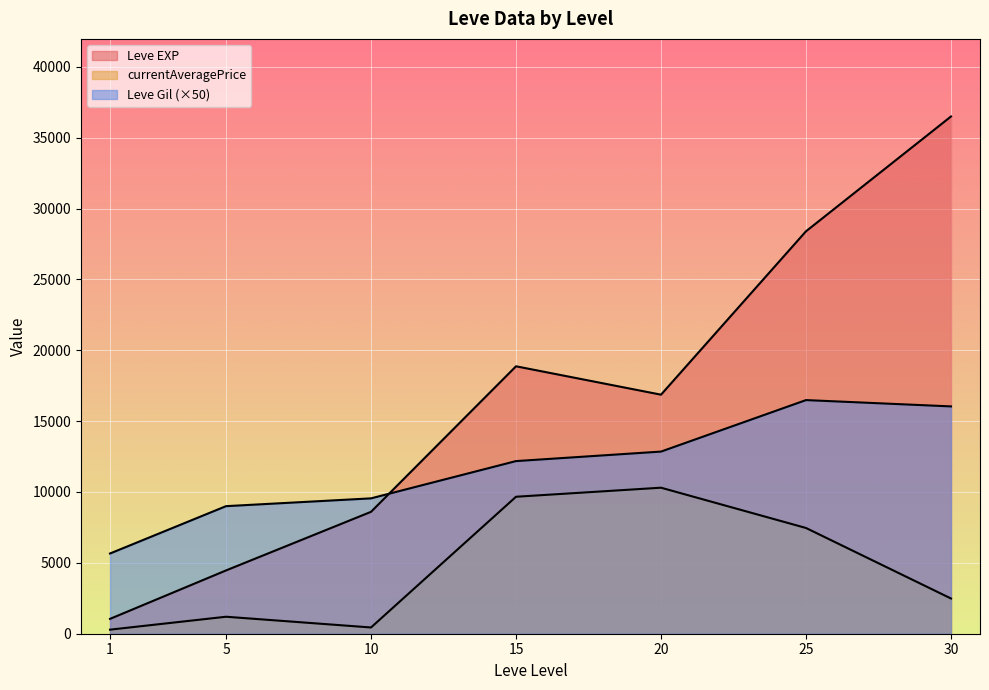

List the series in order of their overall mean, lowest first.

Leve Gil, currentAveragePrice, Leve EXP